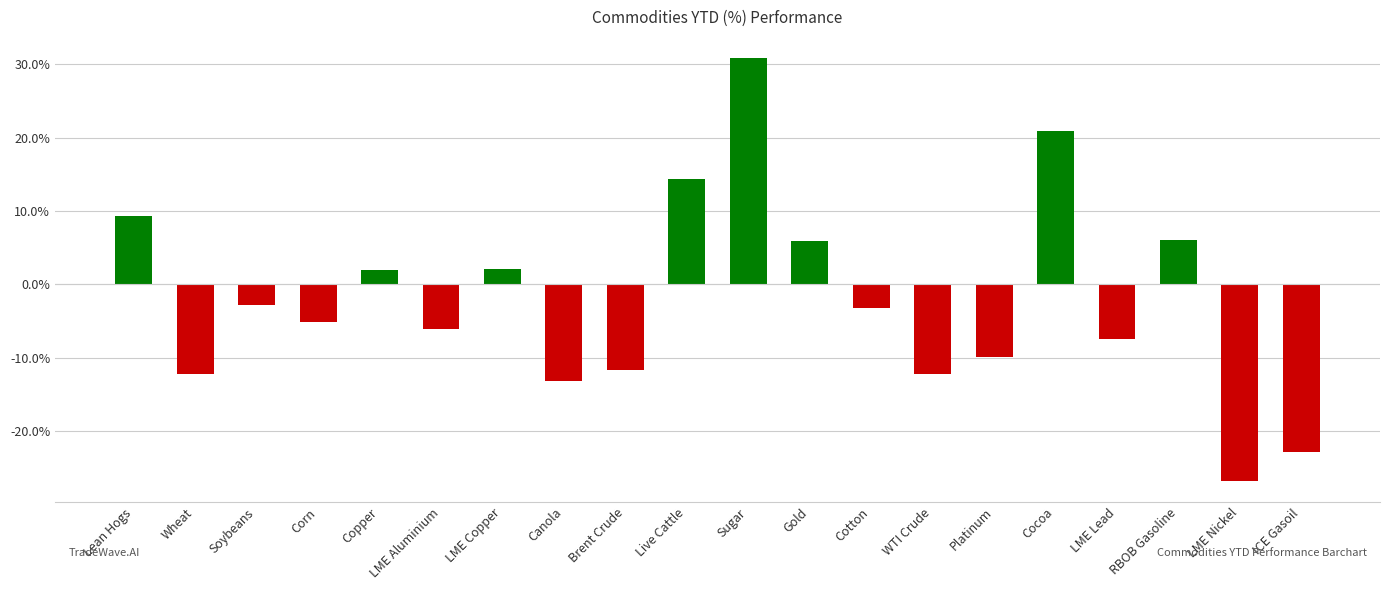

Reading right to left, what are all the values shown in this chart?

ICE Gasoil=-0.2	LME Nickel=-0.3	RBOB Gasoline=0.1	LME Lead=-0.1	Cocoa=0.2	Platinum=-0.1	WTI Crude=-0.1	Cotton=-0.0	Gold=0.1	Sugar=0.3	Live Cattle=0.1	Brent Crude=-0.1	Canola=-0.1	LME Copper=0.0	LME Aluminium=-0.1	Copper=0.0	Corn=-0.1	Soybeans=-0.0	Wheat=-0.1	Lean Hogs=0.1